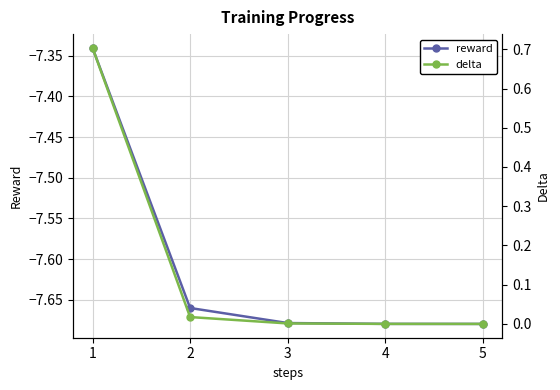

What is the value of the reward point at the 4th from the left?

-7.7